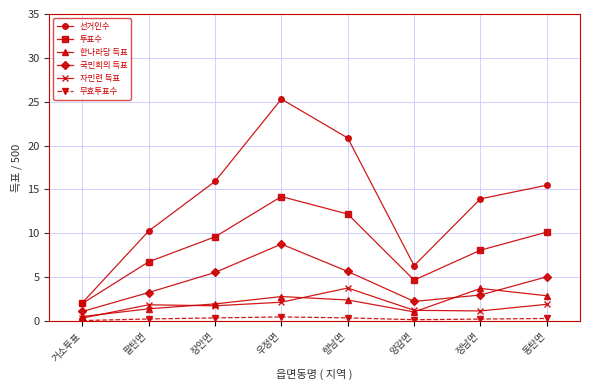

What is the label of the 8th point from the right?

거소투표